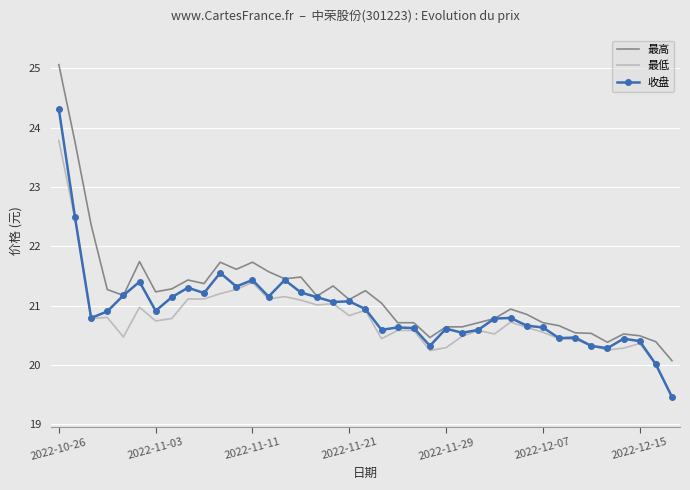

Which series has the largest total across all categories?

最高